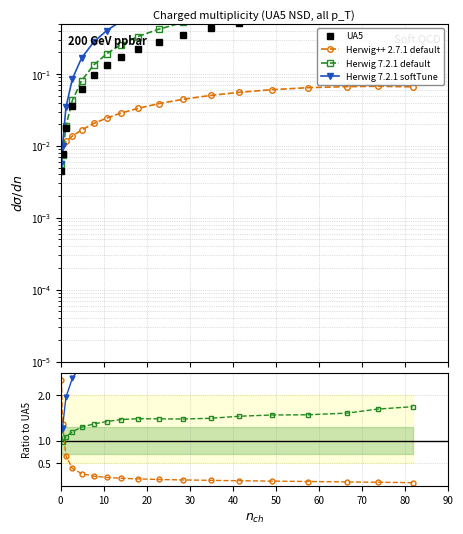

How many times do Herwig++ 2.7.1 default and Herwig 7.2.1 softTune cross each other?

1